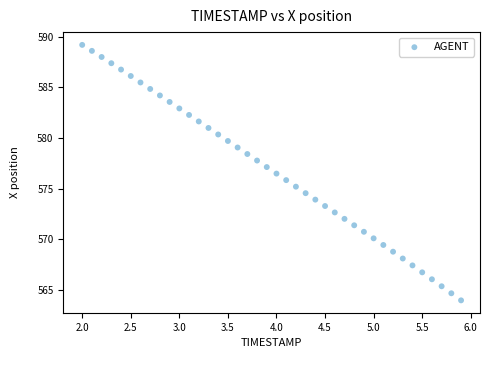

What is the range of X values (max minus min)?

3.9